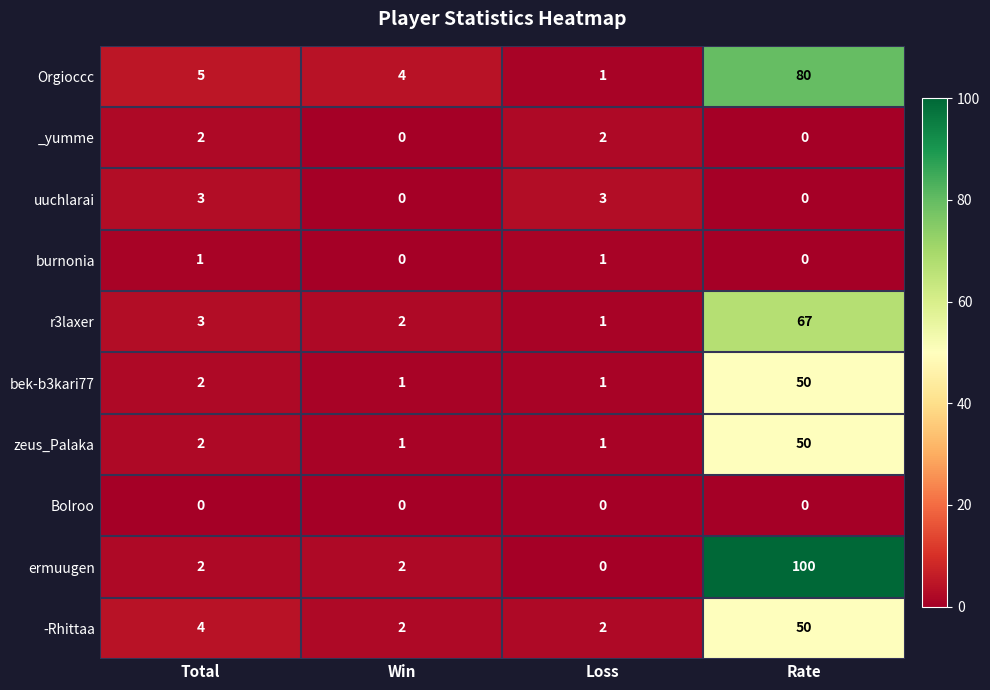

At which label is Orgioccc closest to 40?

Total